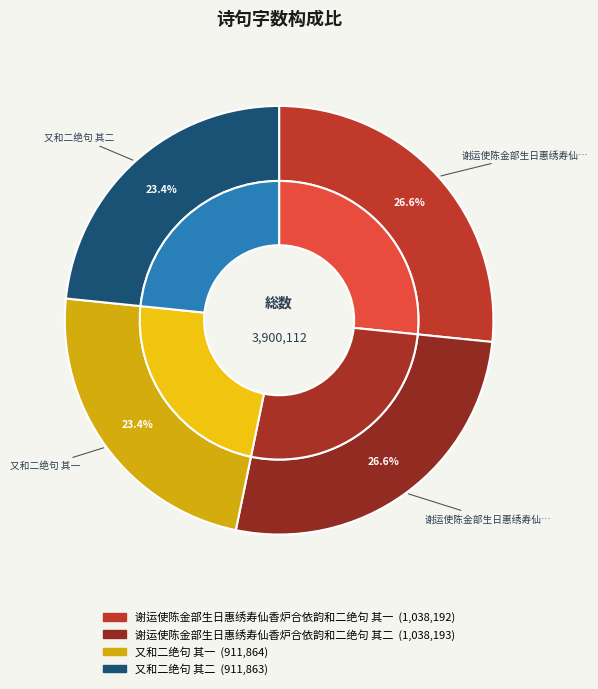

To the nearest percent, what is the difference between the largest and smallest slice percentages?

3%